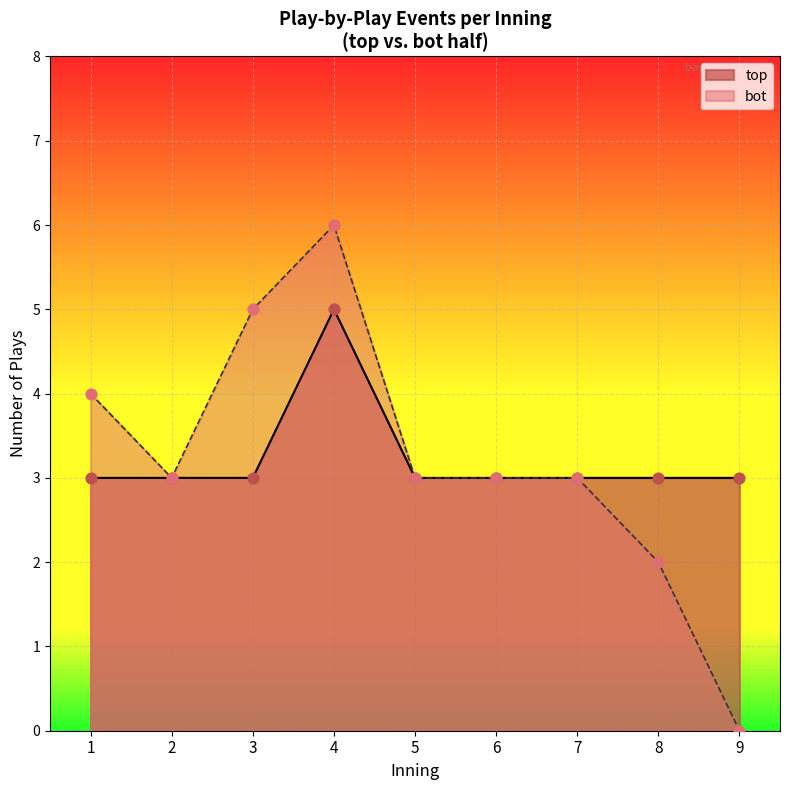

What are all the series names shown in the legend?

top, bot